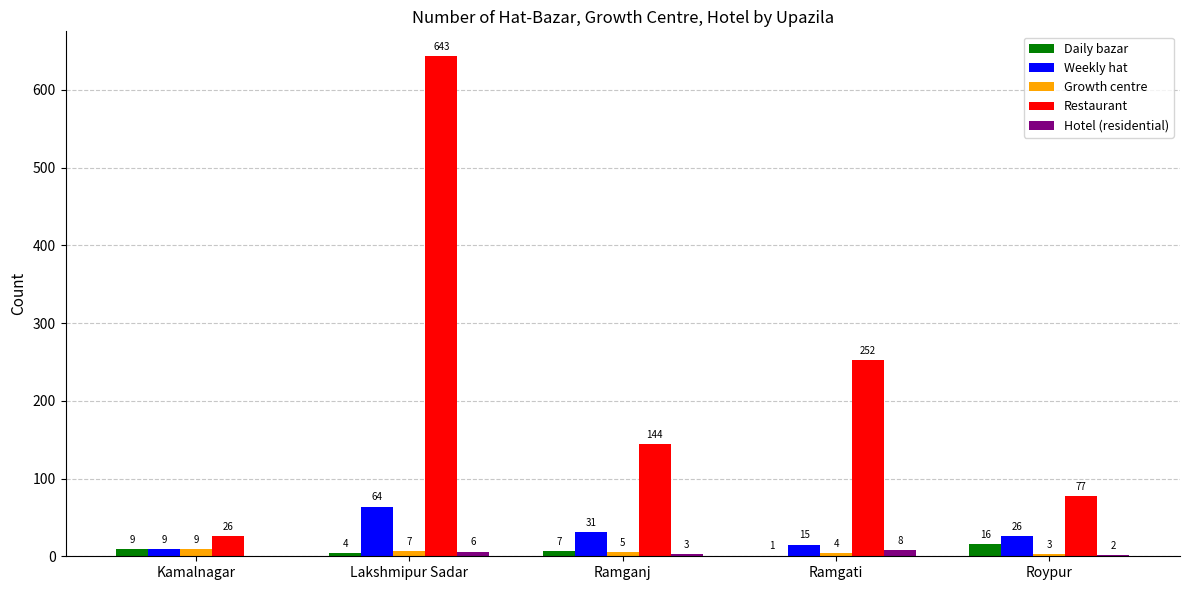

How many positive values does the Hotel (residential) series have?

4